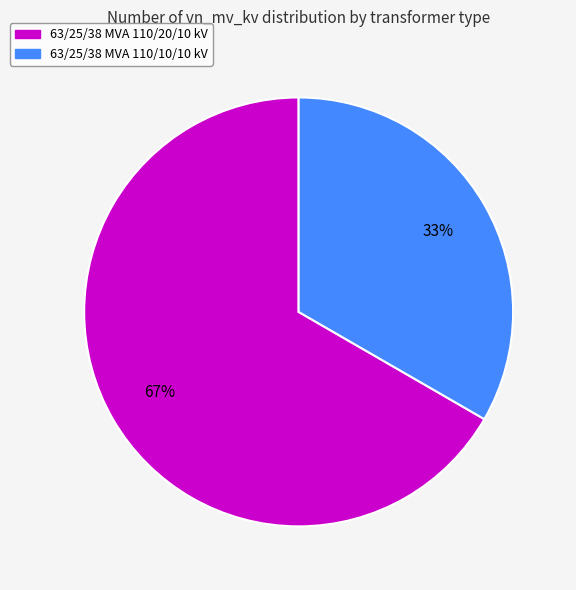

Is 63/25/38 MVA 110/20/10 kV the majority of the pie?

Yes